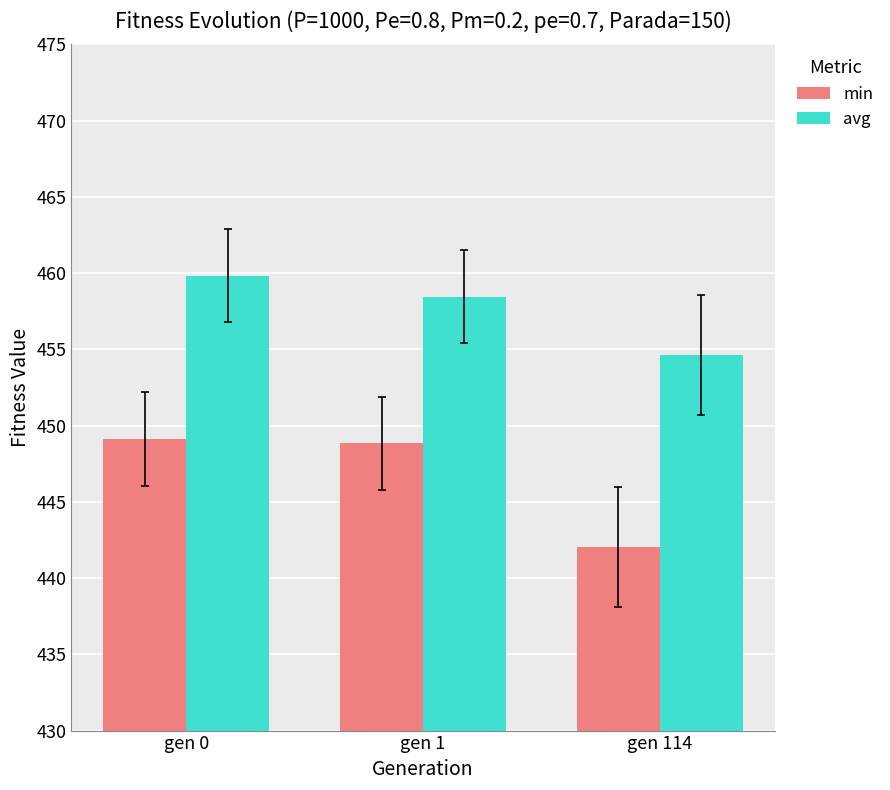

Rank the series at gen 114 from highest to lowest value.

avg, min